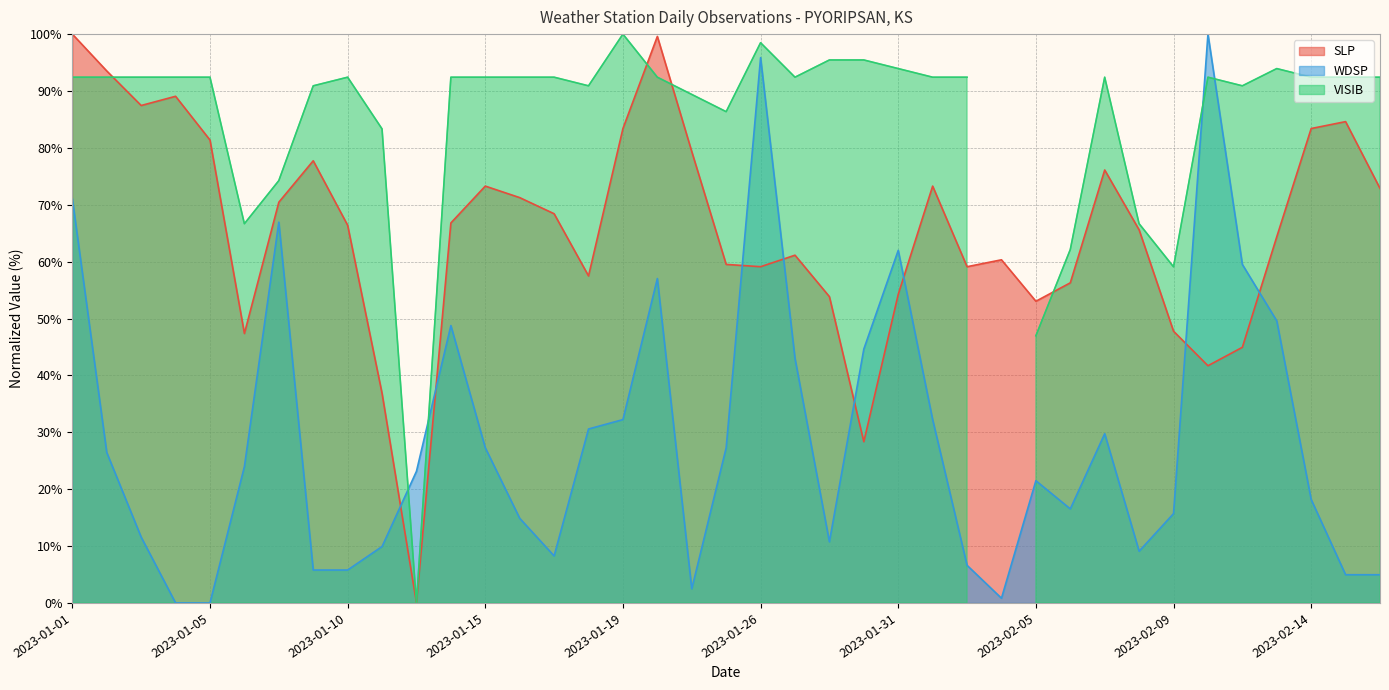

What is the difference between the highest and lowest values at 2023-02-09?

32.1